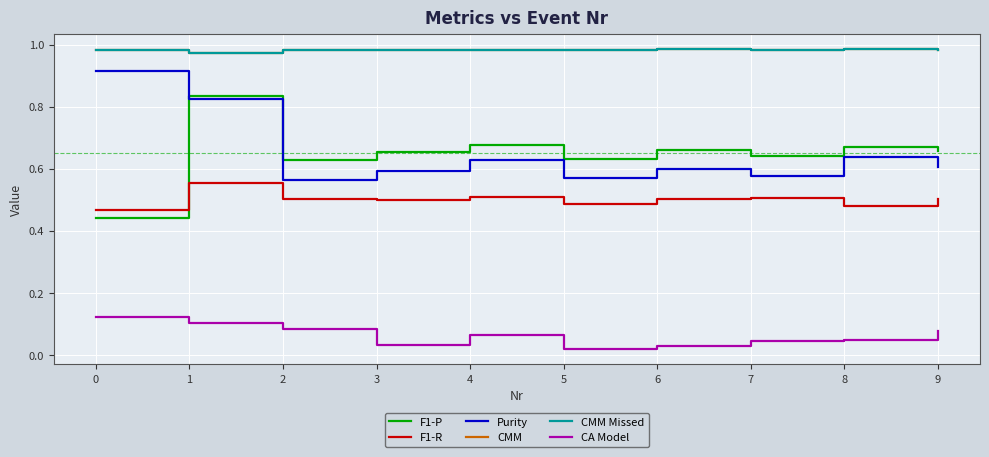

Is this an area chart (filled region under the line)?

No